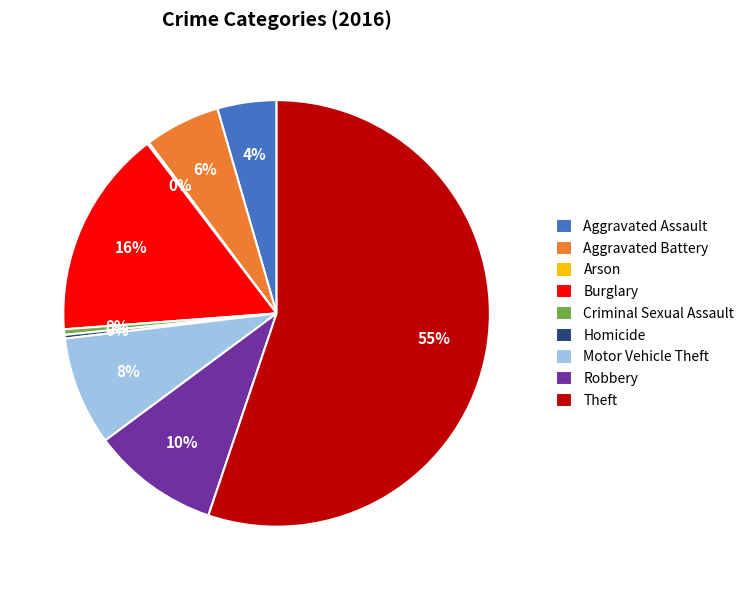

Which slice is the largest?

Theft